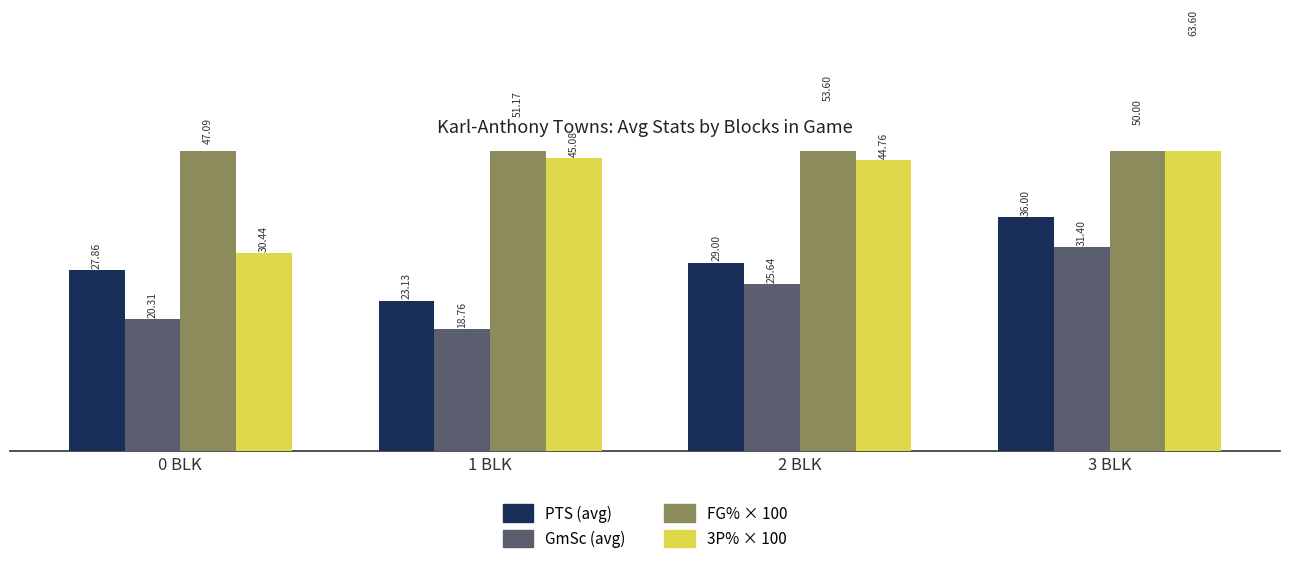

At which label does FG% × 100 first exceed 51?

1 BLK